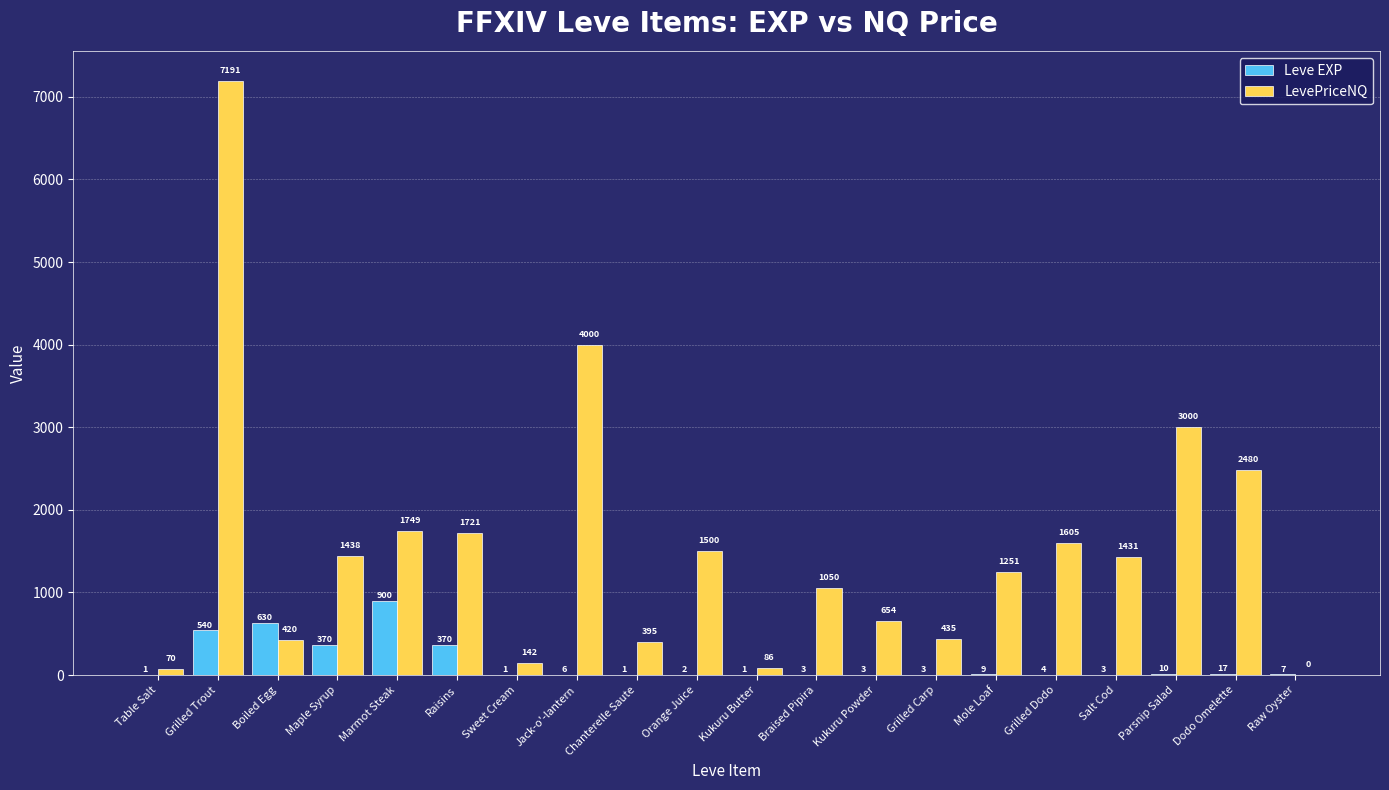

What are all the series names shown in the legend?

Leve EXP, LevePriceNQ